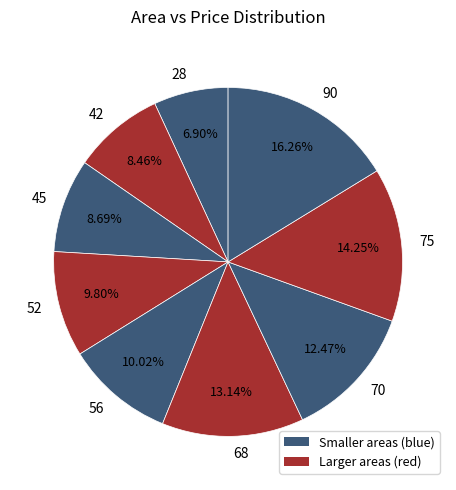

To the nearest percent, what portion does 75 represent?

14%